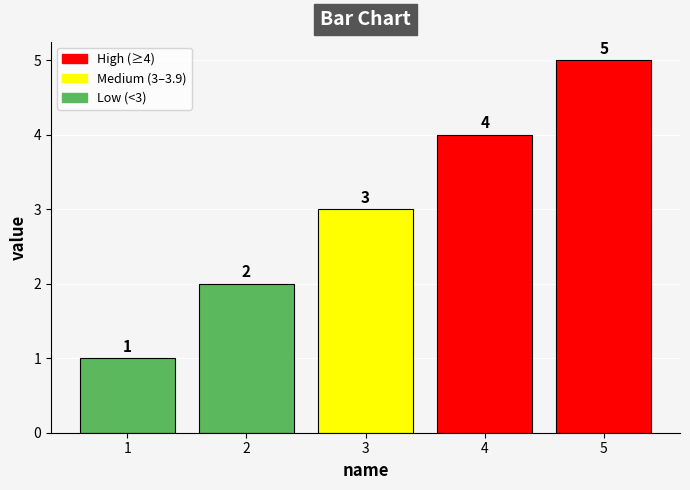

Reading left to right, extract all data points from this chart.

1	2	3	4	5